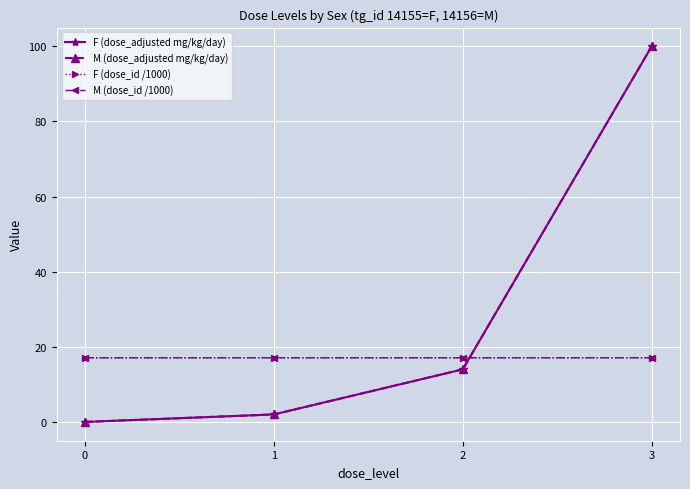

Does the chart have visible grid lines?

Yes